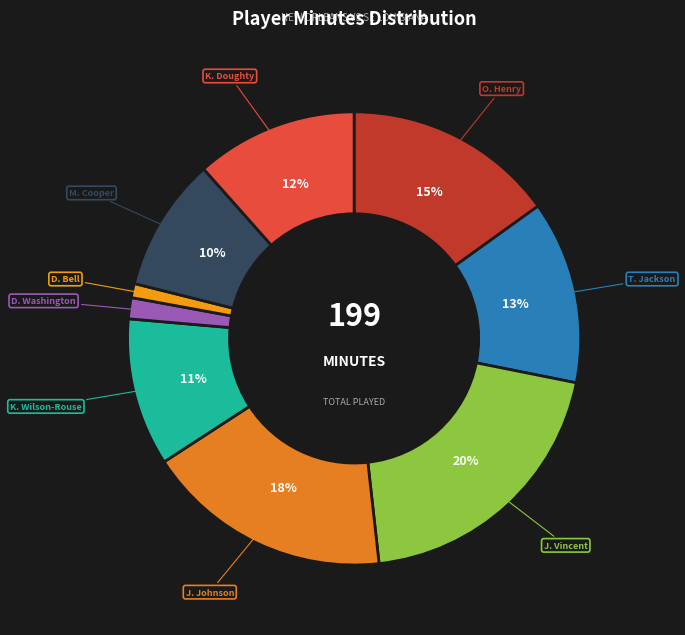

Which slice is the largest?

J. Vincent